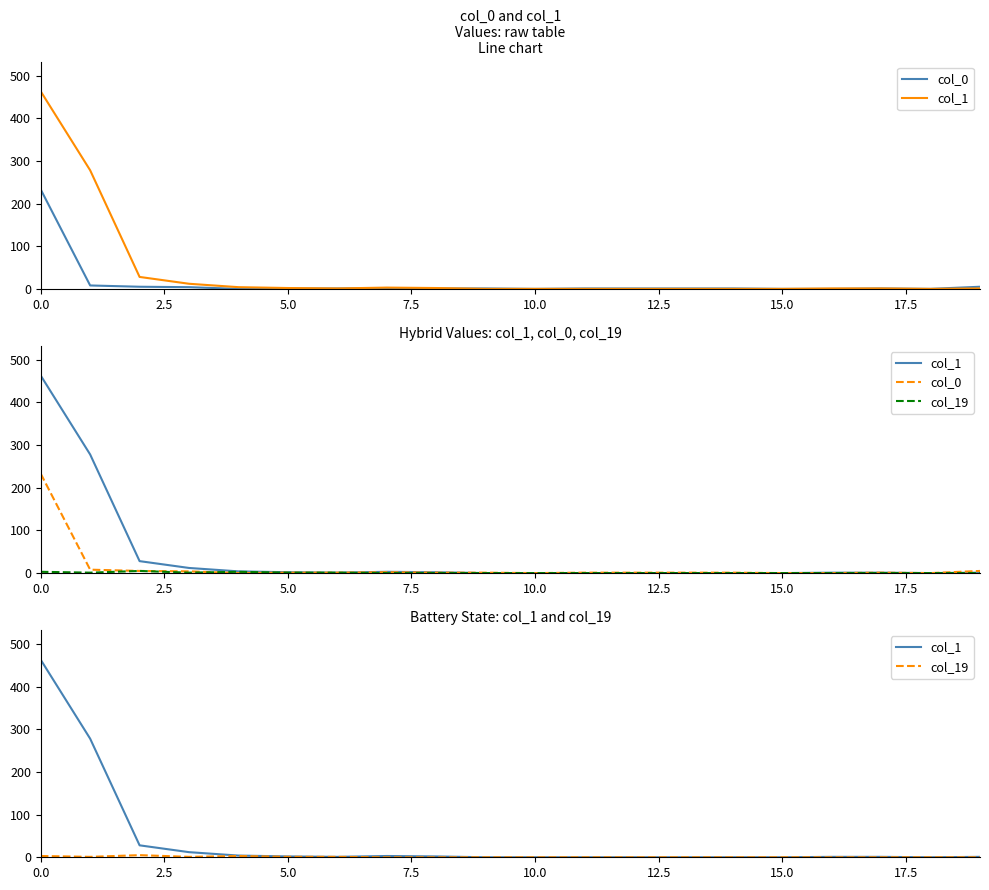

Which series has the largest total across all categories?

col_1